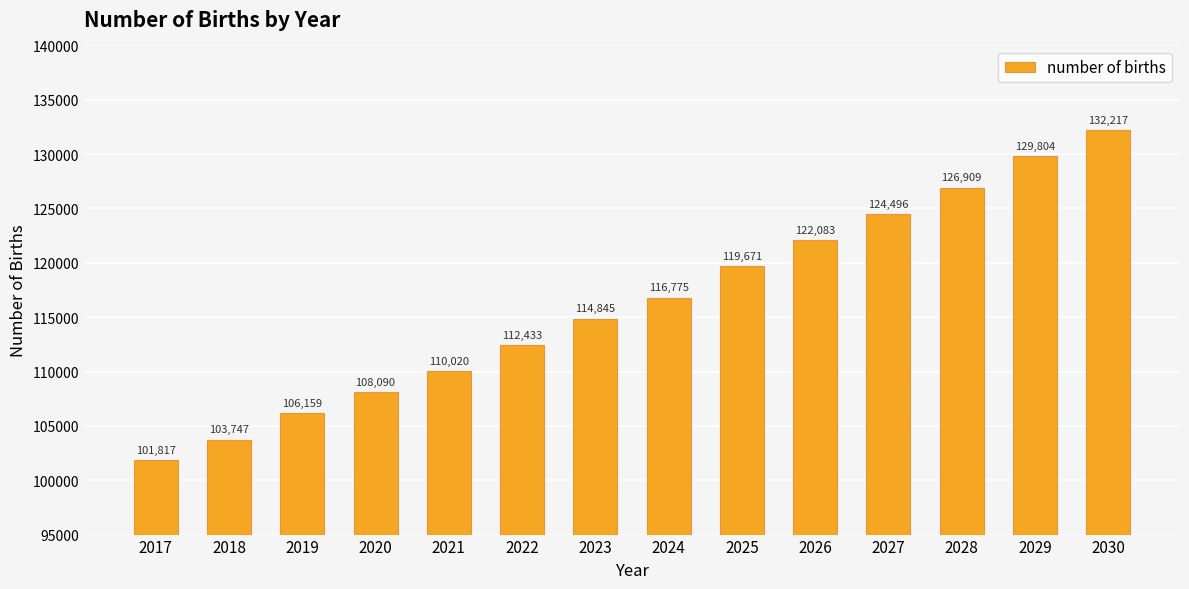

Is it true that the value at 2030 is 175950.7?

False